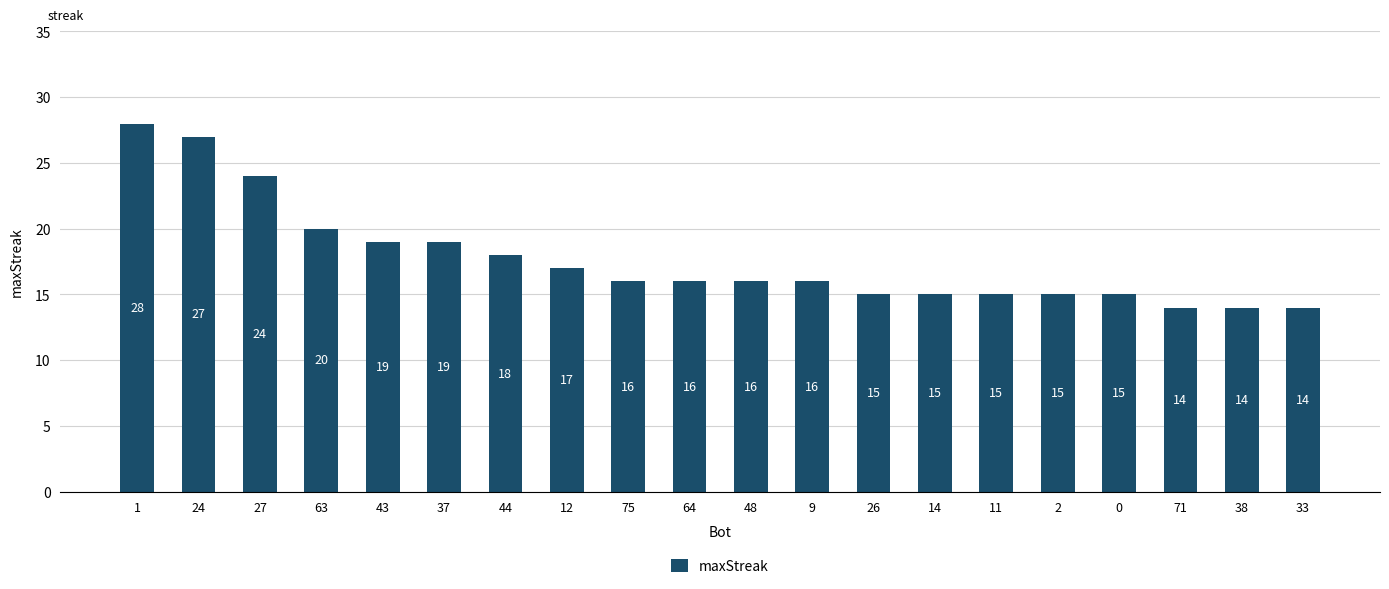

What is the maximum value shown in the chart?

28